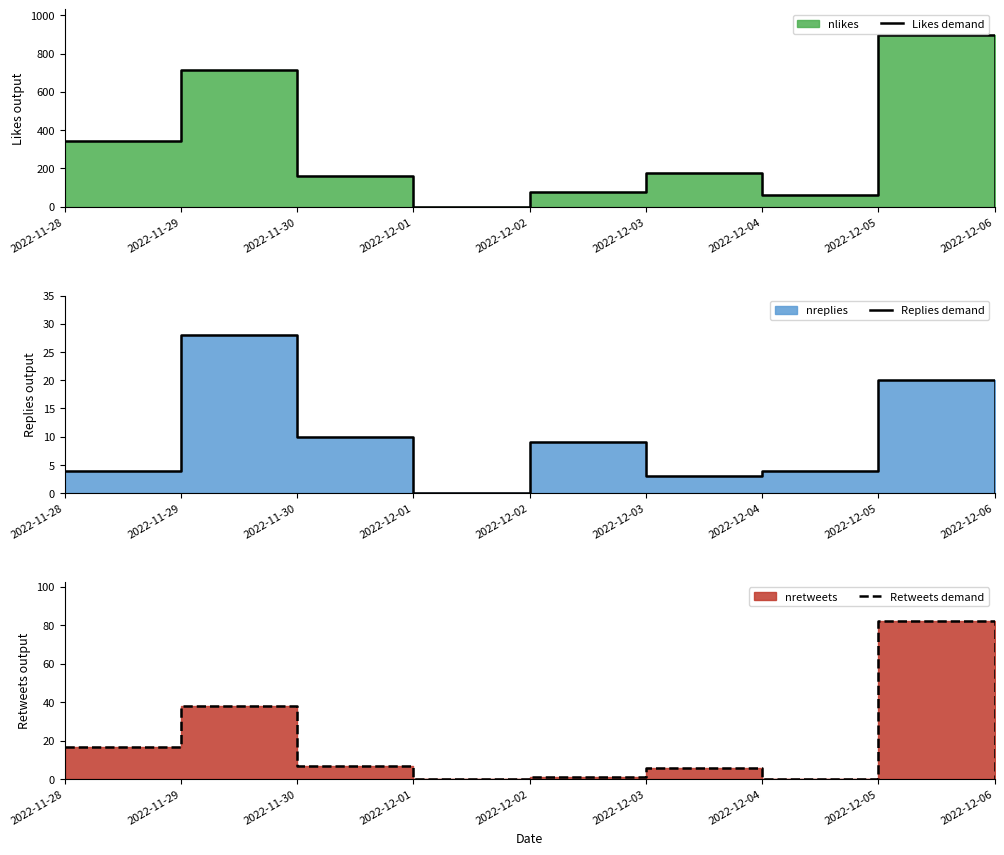

Is it true that Replies demand equals 28 at 2022-11-29?

True